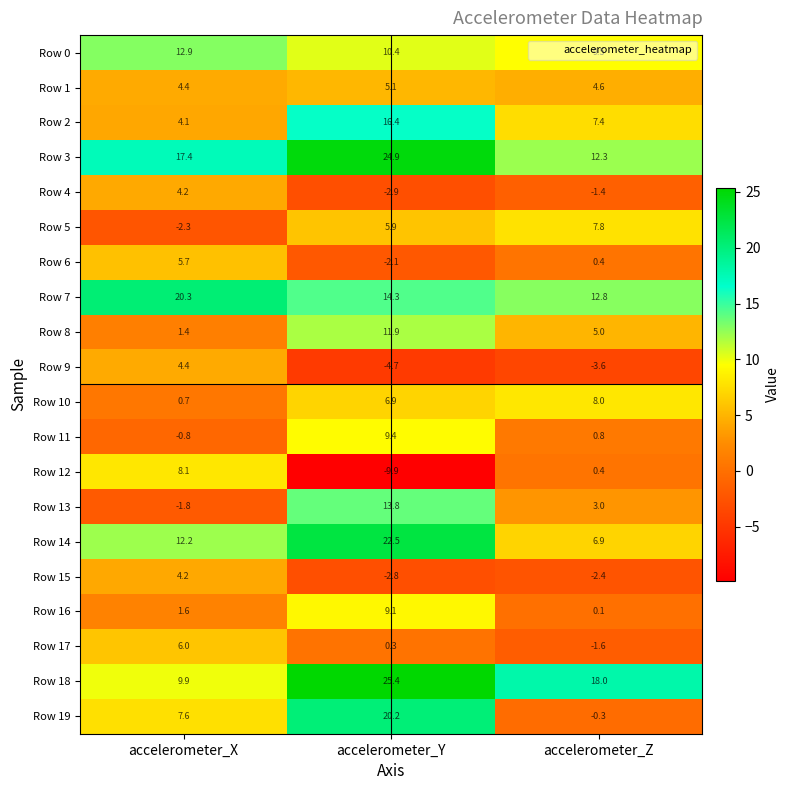

What is the maximum value shown in the chart?

25.4